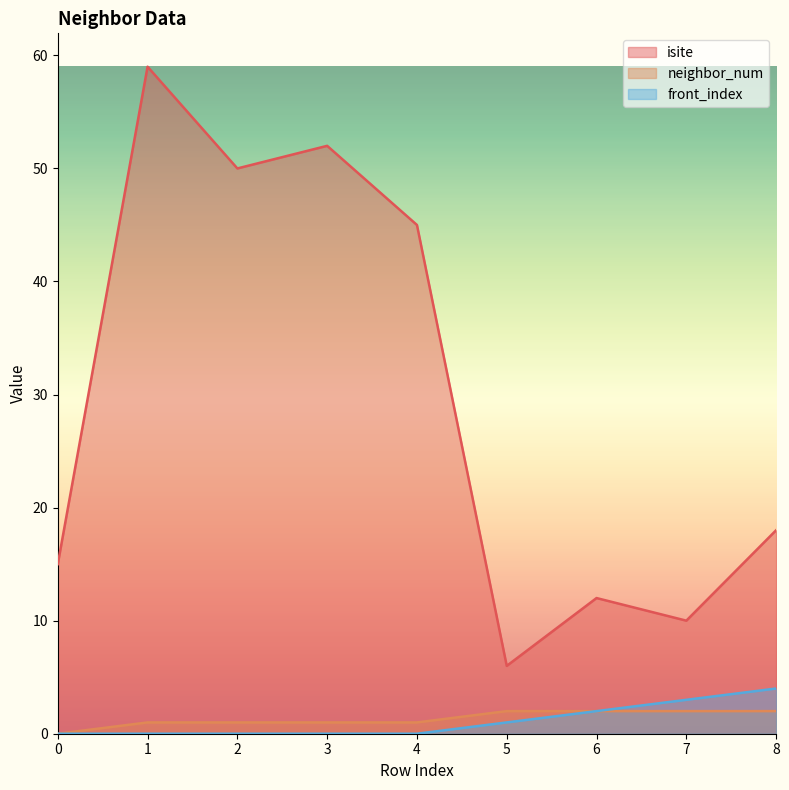

At which category does isite reach its first local peak?

1